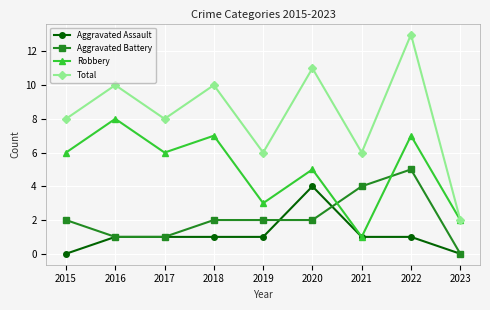

List the series in order of their peak value, lowest first.

Aggravated Assault, Aggravated Battery, Robbery, Total